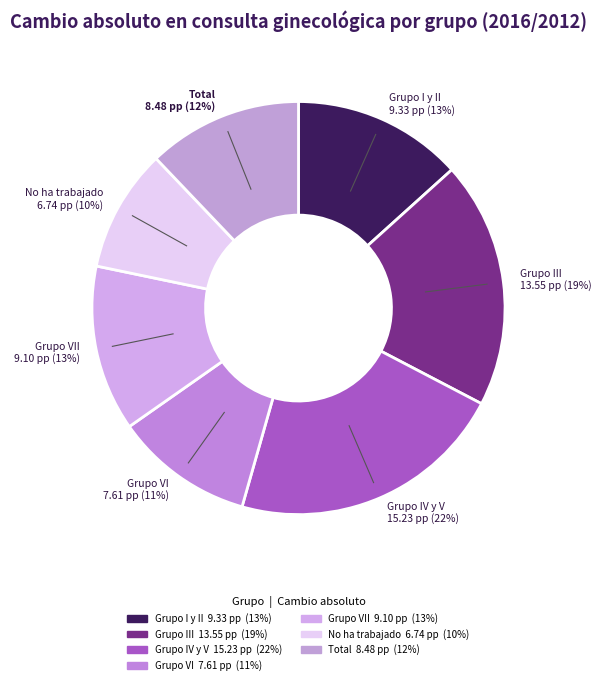

To the nearest percent, what is the average slice percentage?

14%